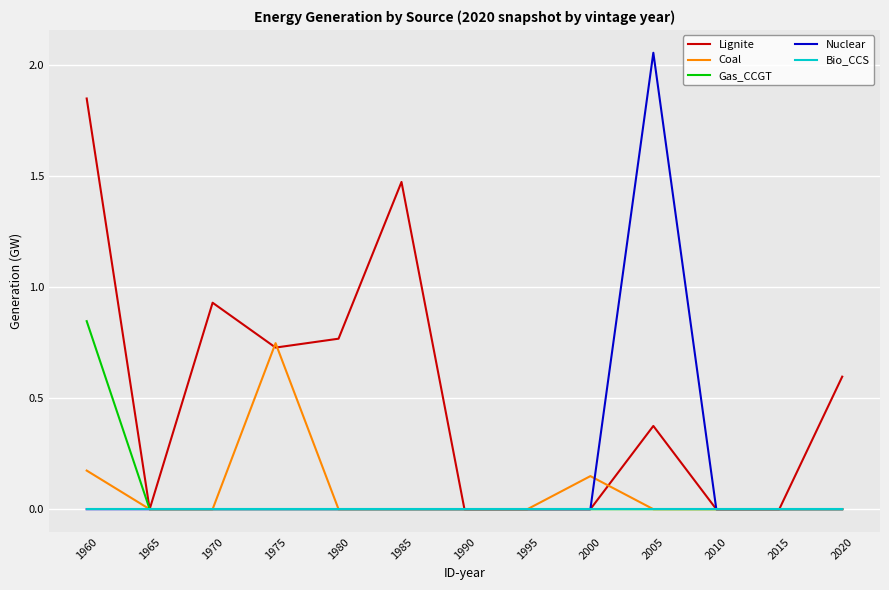

Which series has the largest total across all categories?

Lignite